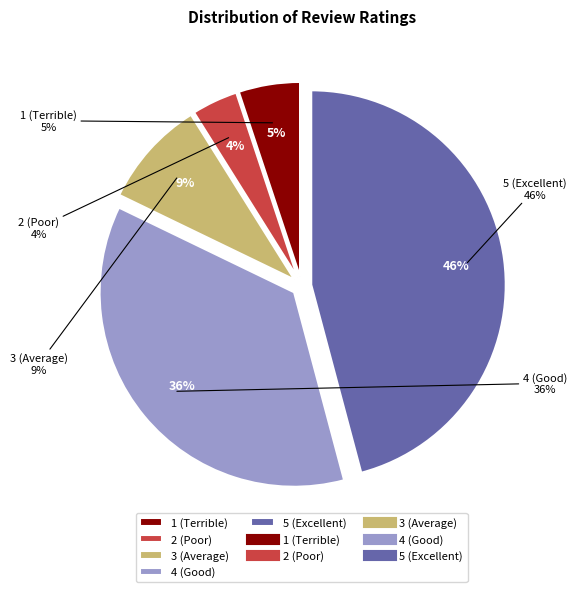

How many slices are in this pie chart?

5